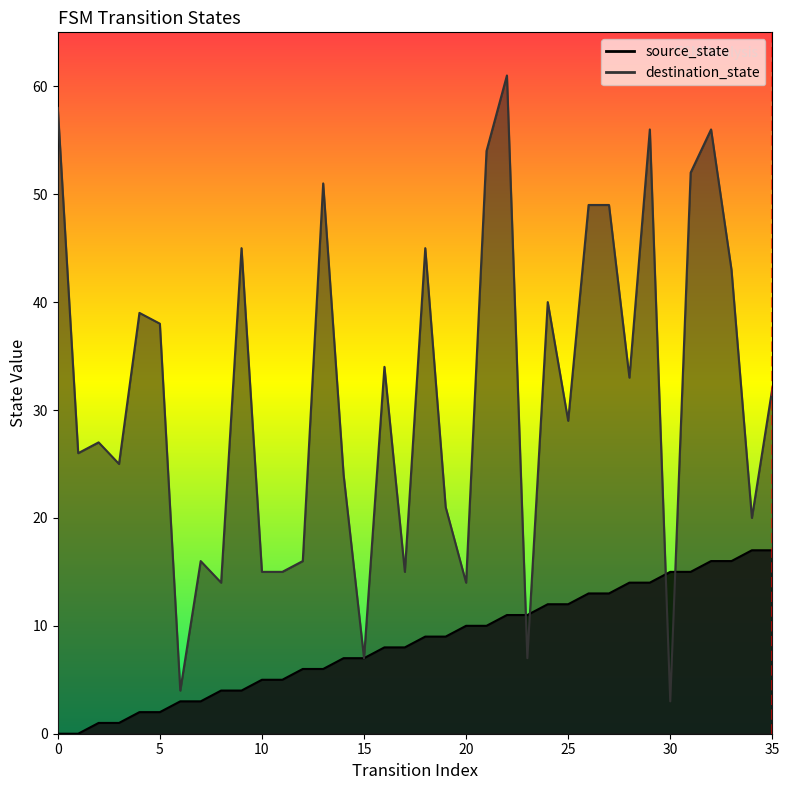

What is the total value across all series at 1?

26